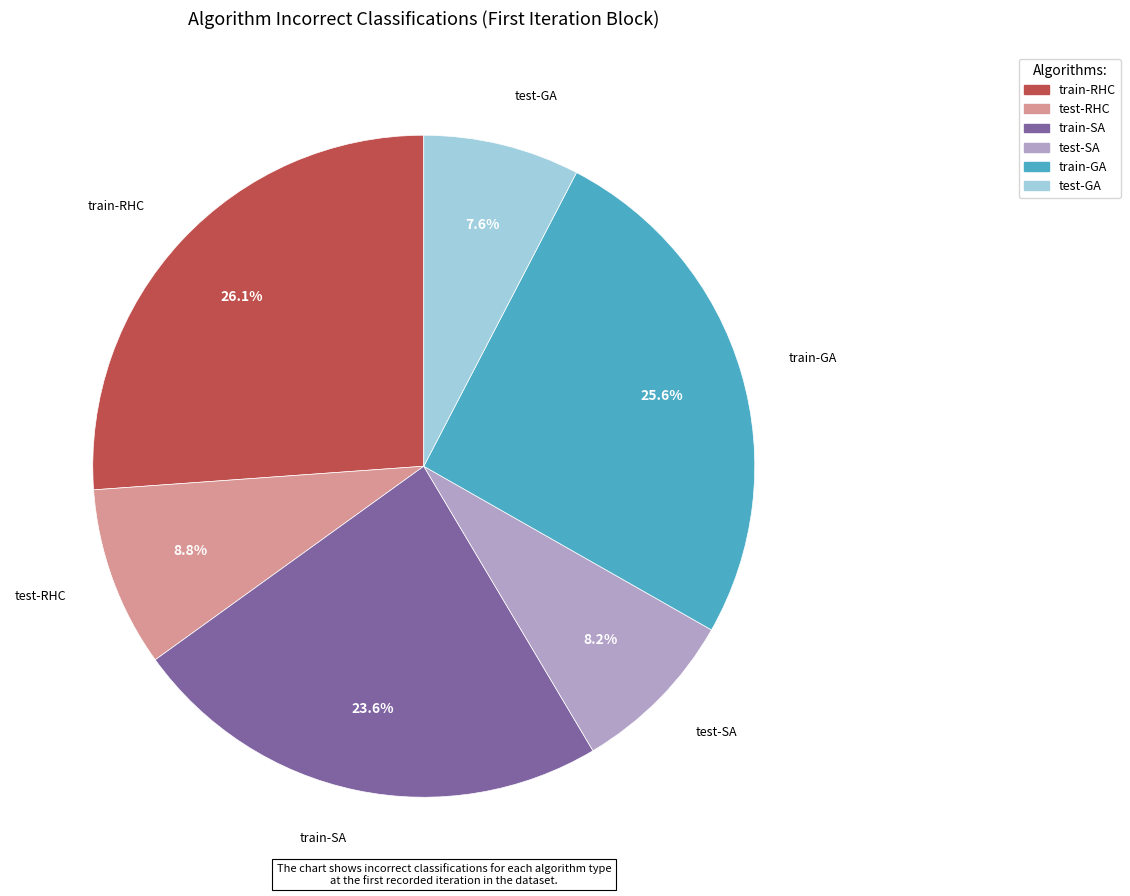

Rank the categories by value from lowest to highest.

test-GA, test-SA, test-RHC, train-SA, train-GA, train-RHC